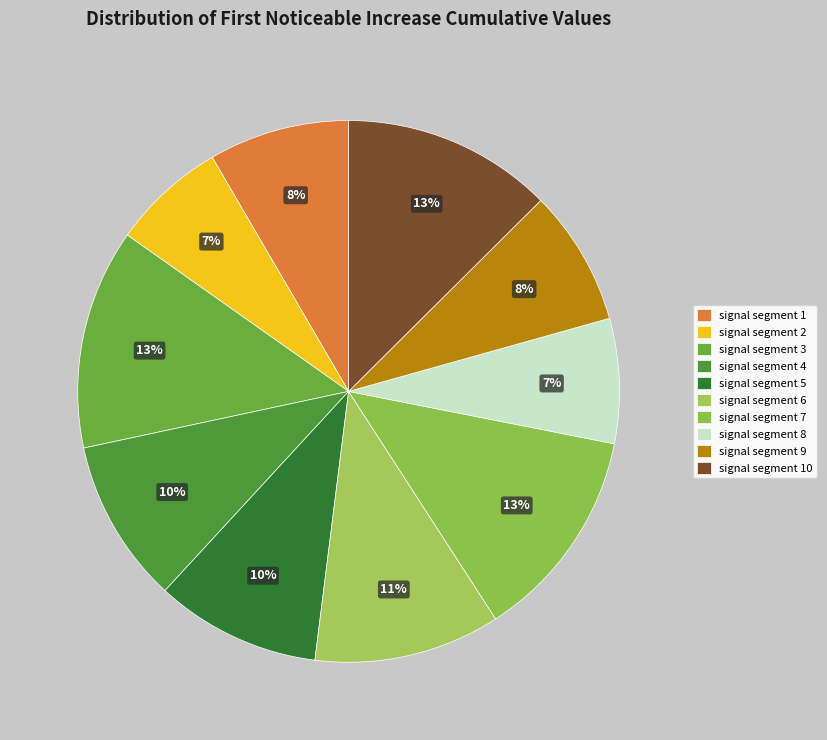

Is the sum of signal segment 1 and signal segment 7 greater than half?

No